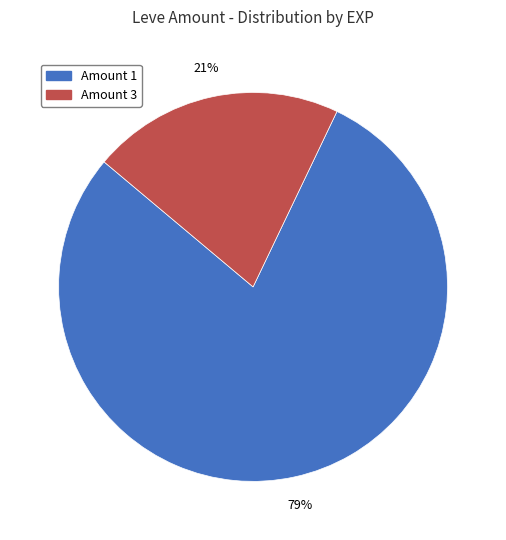

To the nearest percent, what is the difference between the largest and smallest slice percentages?

58%